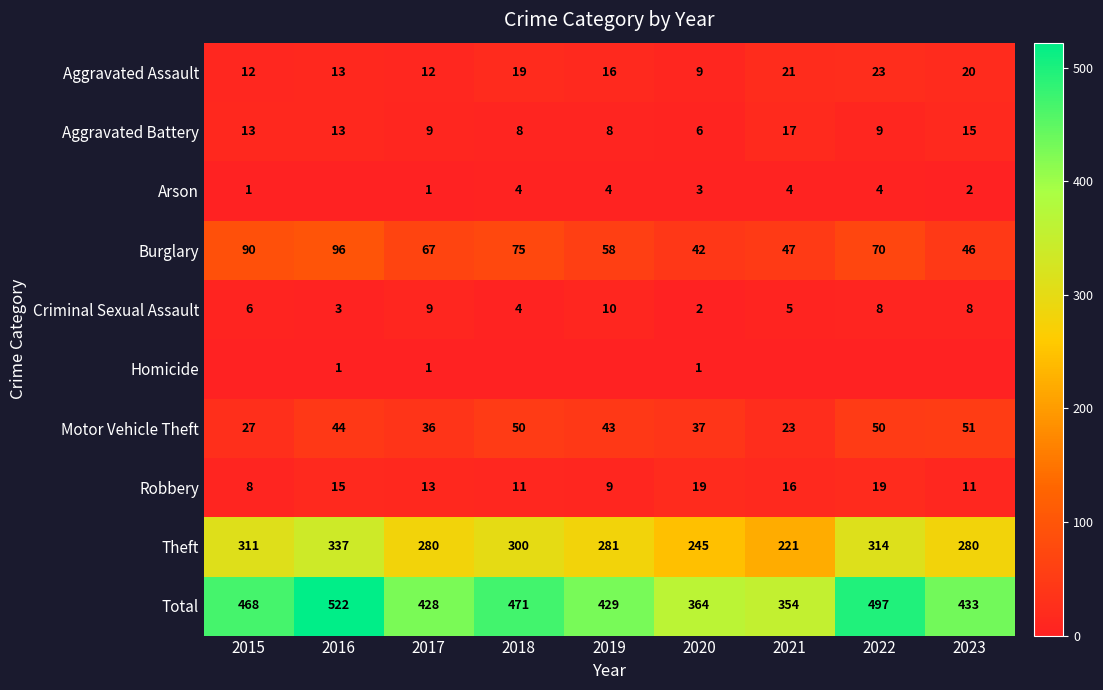

Is the value of Homicide at 2016 greater than the value of Robbery at 2016?

No